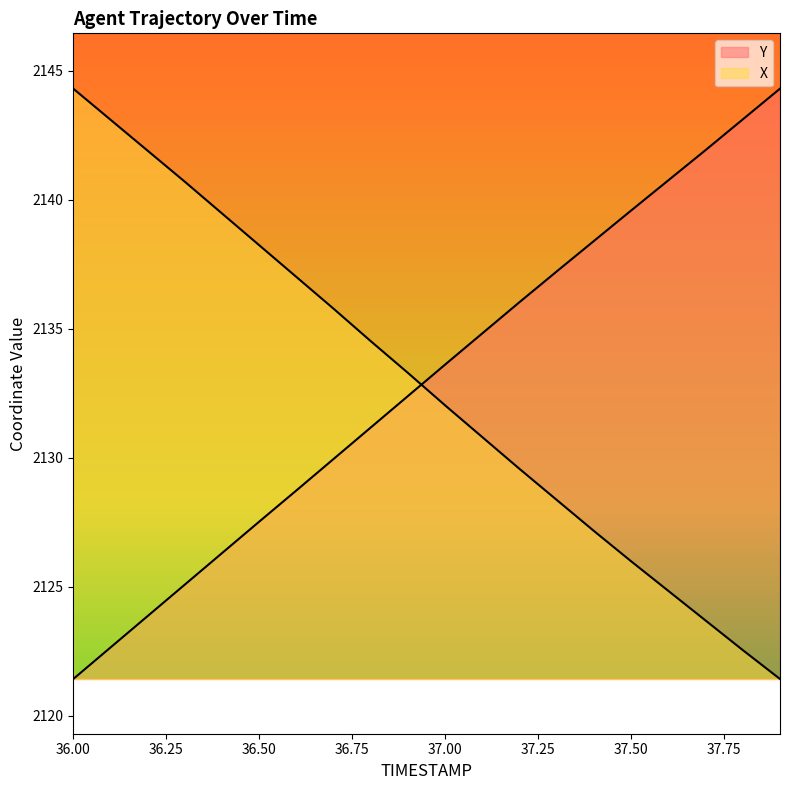

Rank the series by their maximum value, from lowest to highest.

X, Y